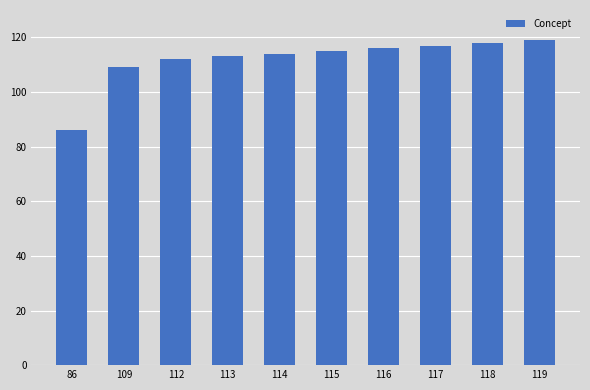

What value does the data have at 114, to the nearest 5?

115